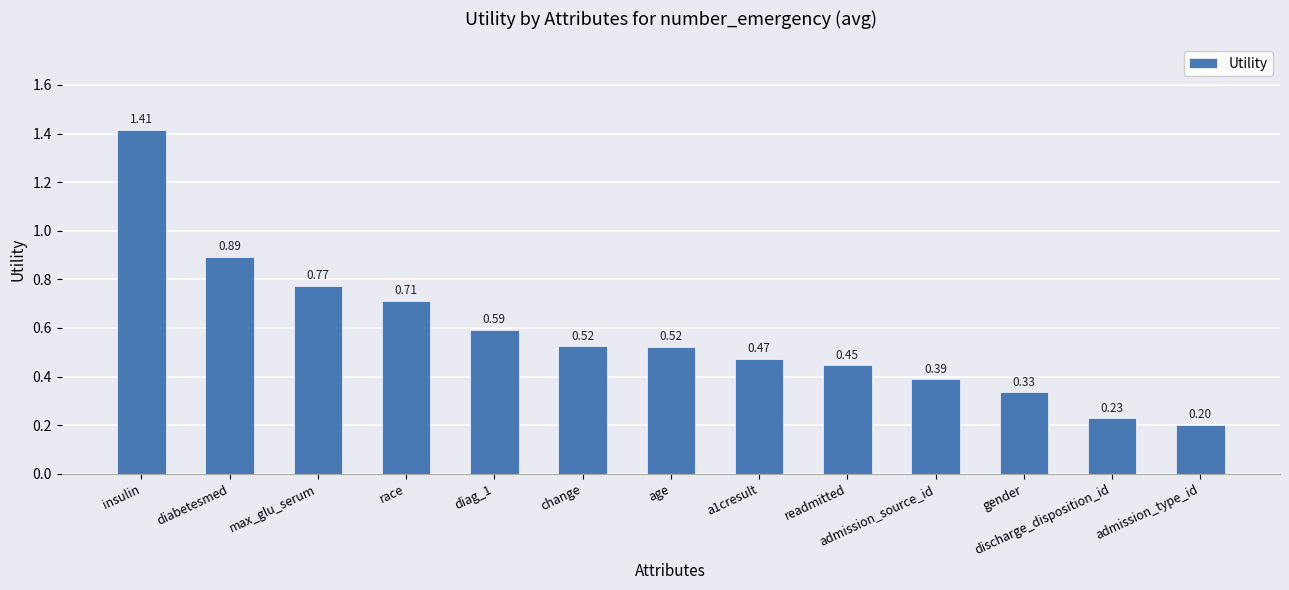

Which label corresponds to the largest value in the chart?

insulin